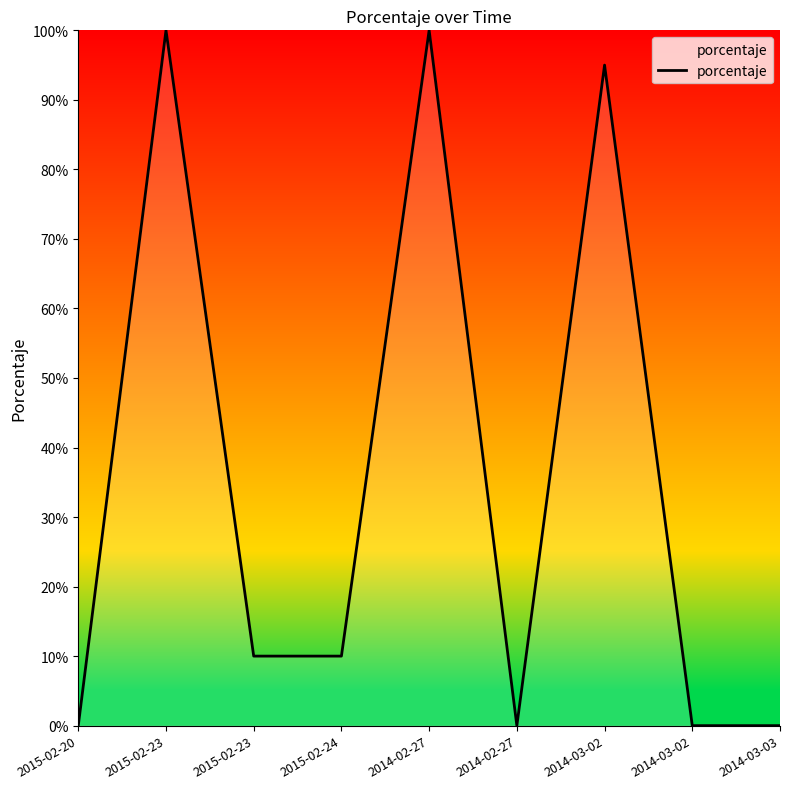

True or false: the data has more than 2 interior local peaks.

True